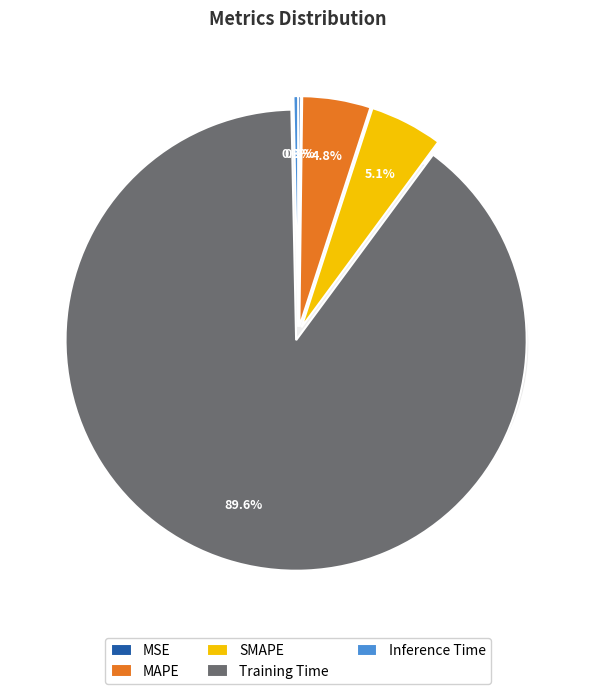

To the nearest percent, what portion does Training Time represent?

90%